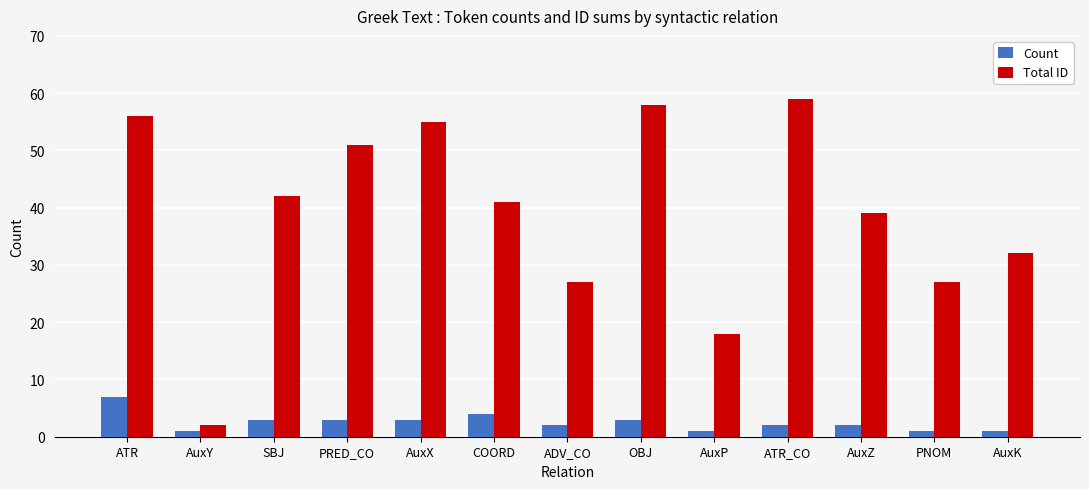

List the series in order of their peak value, lowest first.

Count, Total ID